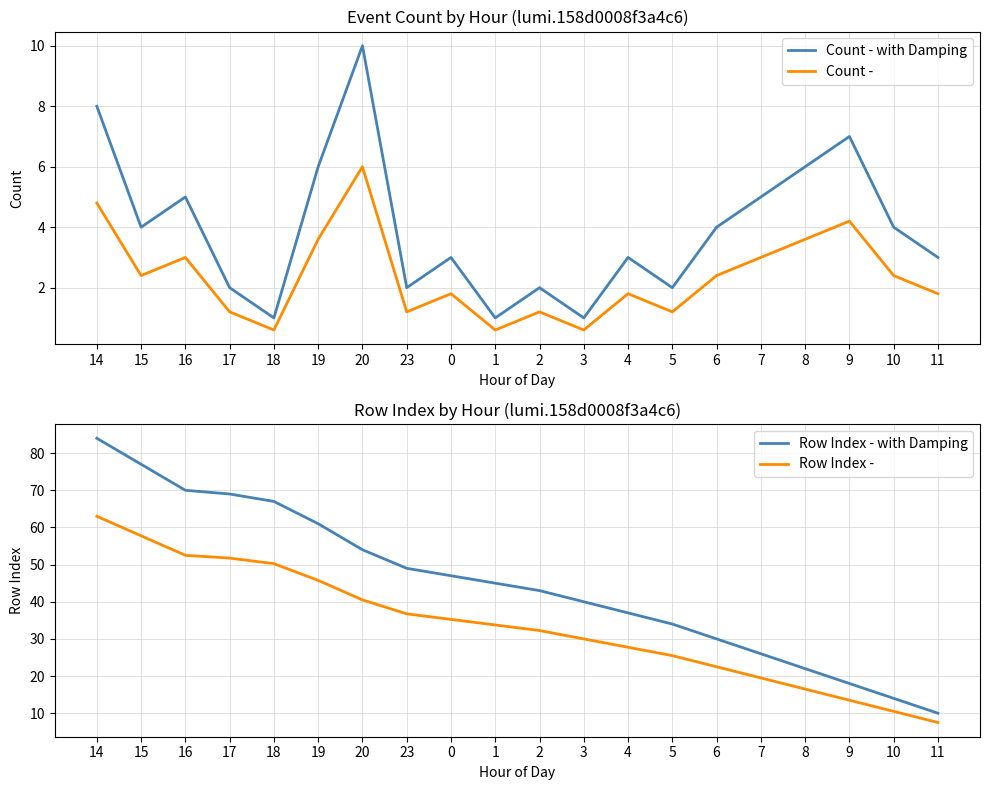

What is the label of the 14th point from the right?

20